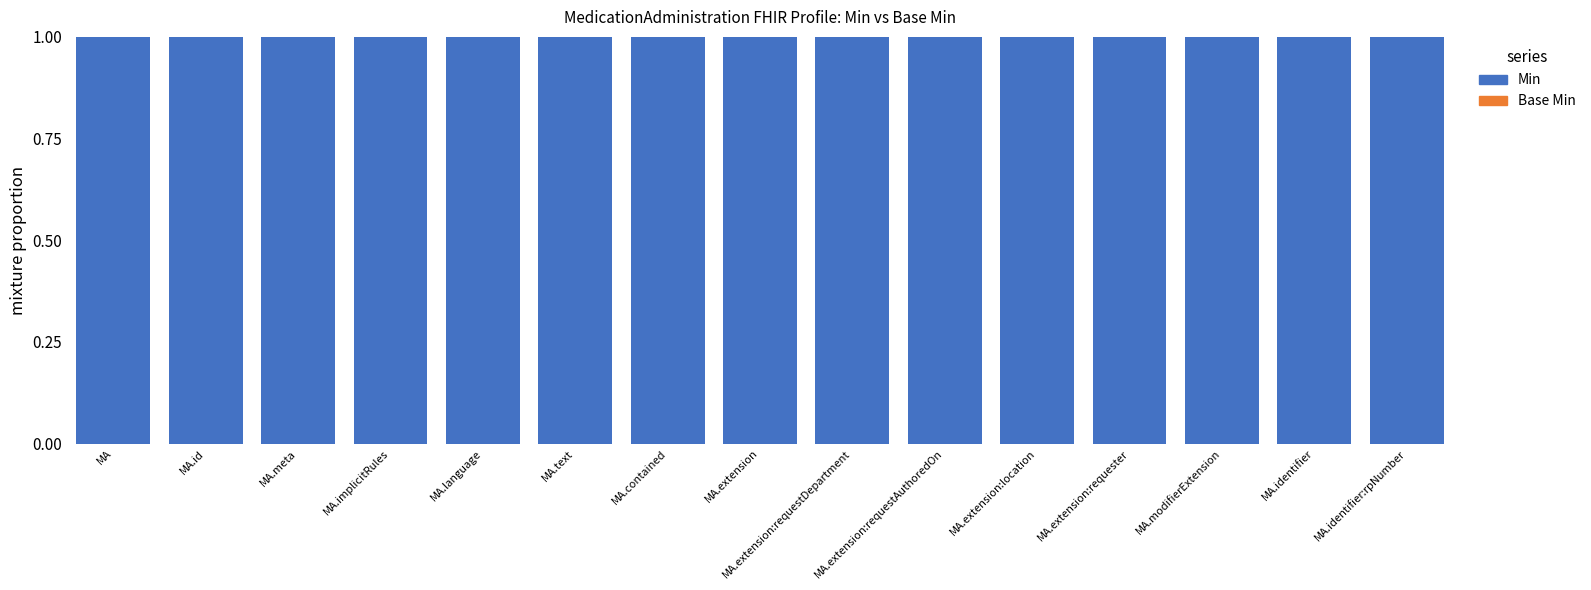

Which has a higher value, MA.identifier:rpNumber or MA?

MA.identifier:rpNumber